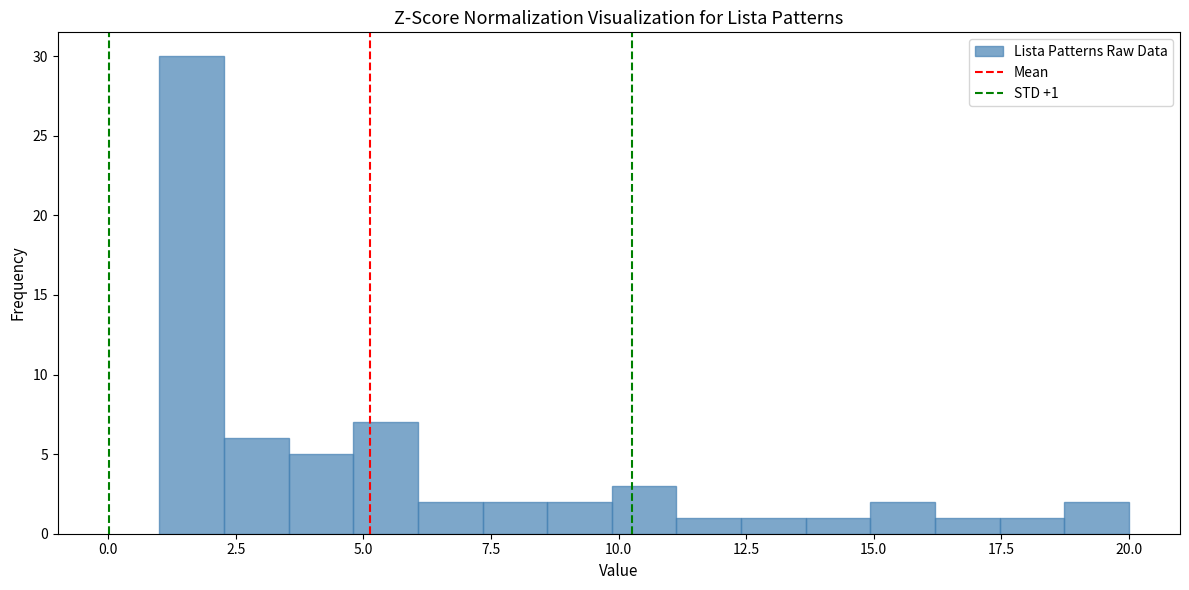

Read against the x-axis, roughly where is the centre of the tallest bar?

1.5